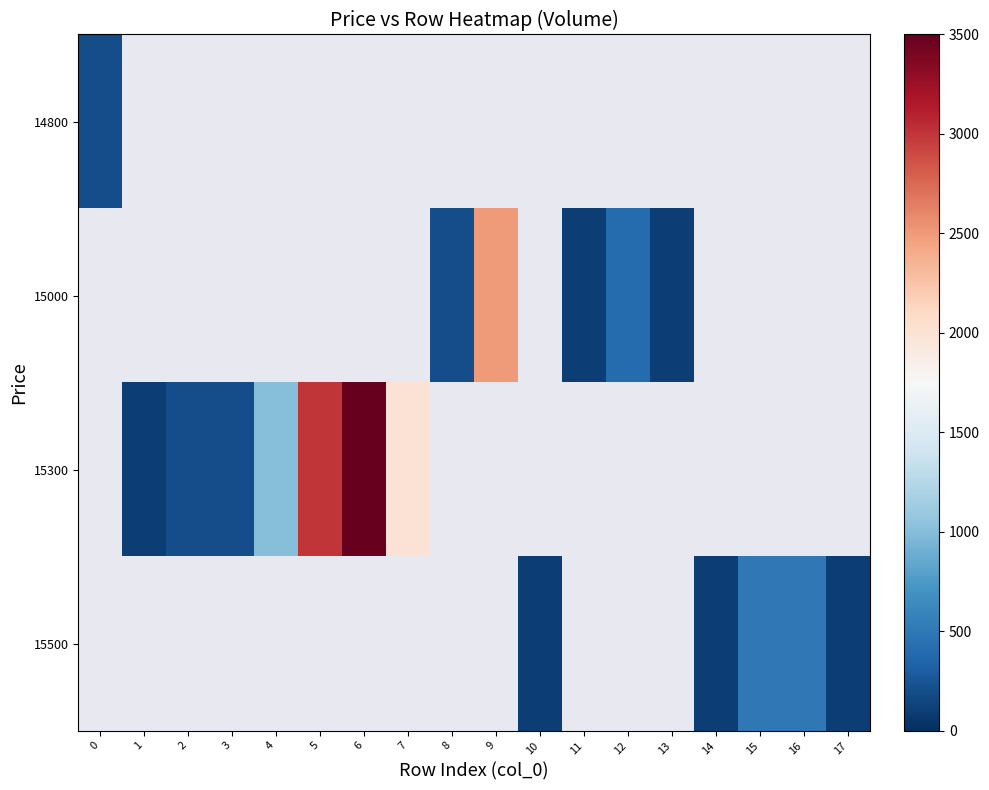

Read the 15300 value at 1.

100.0